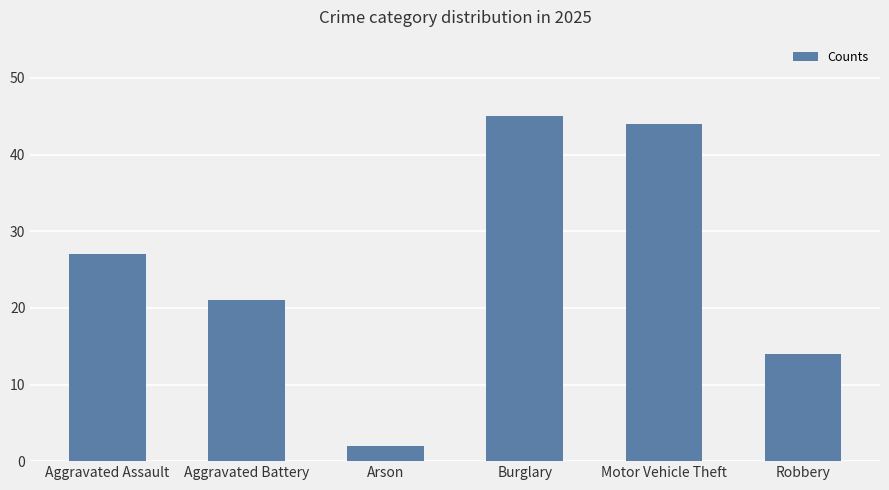

Reading left to right, transcribe all the data shown in this chart.

Aggravated Assault=27	Aggravated Battery=21	Arson=2	Burglary=45	Motor Vehicle Theft=44	Robbery=14